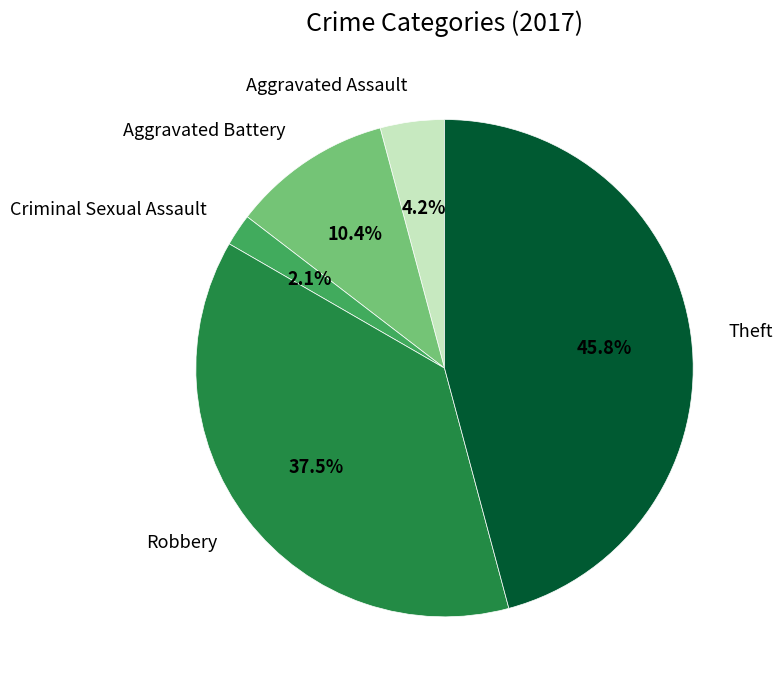

Is there a majority slice in this chart?

No